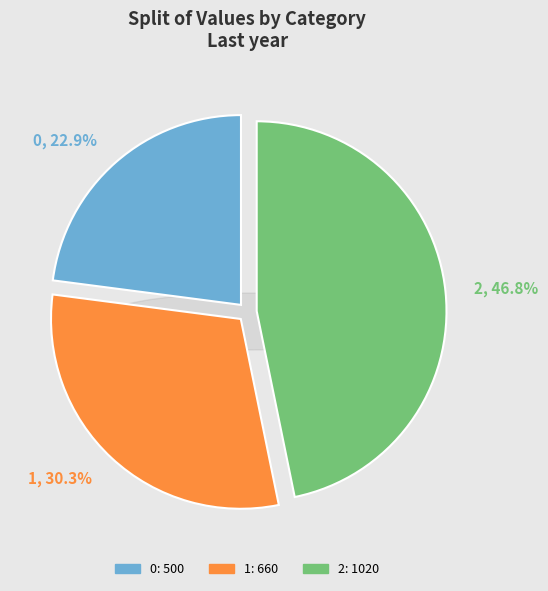

To the nearest percent, what is the average slice percentage?

33%